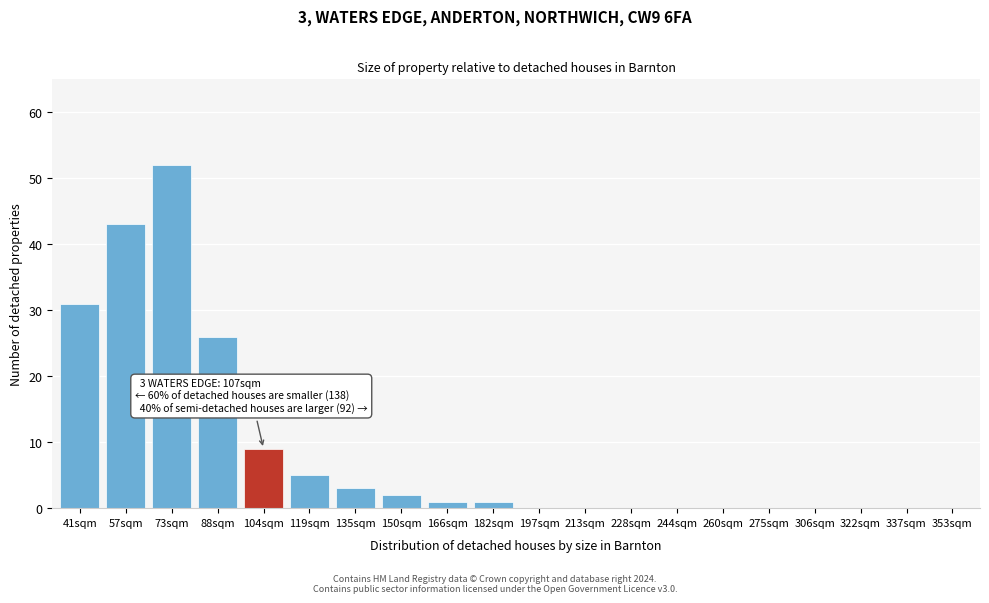

Reading left to right, transcribe all the data shown in this chart.

41sqm=31	57sqm=43	73sqm=52	88sqm=26	104sqm=9	119sqm=5	135sqm=3	150sqm=2	166sqm=1	182sqm=1	197sqm=0	213sqm=0	228sqm=0	244sqm=0	260sqm=0	275sqm=0	306sqm=0	322sqm=0	337sqm=0	353sqm=0